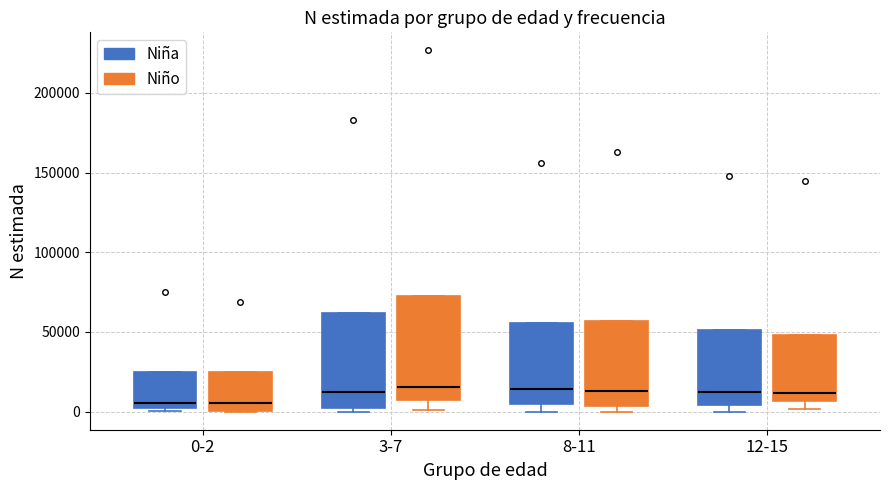

Which box is the tallest, from its lower edge to its upper edge?

3-7 (Niño)